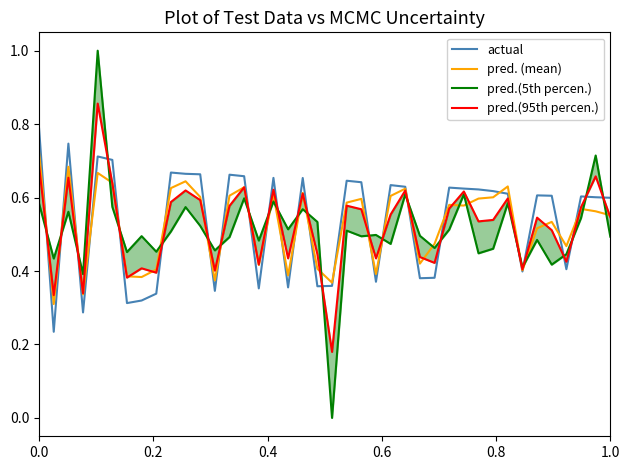

In pred.(5th percen.), how many points are lower than both neighbors (excluding endpoints)?

14